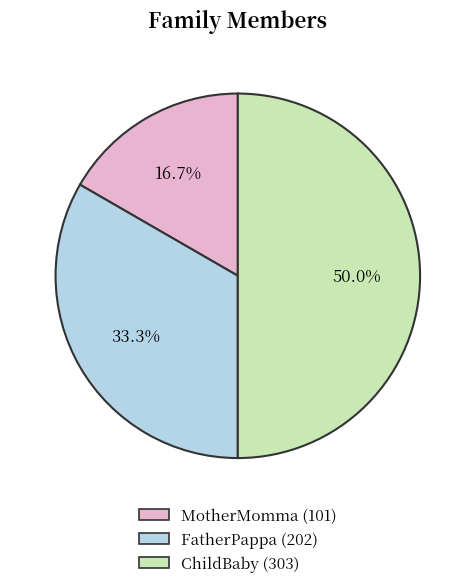

To the nearest percent, what is the combined percentage of MotherMomma and FatherPappa?

50%